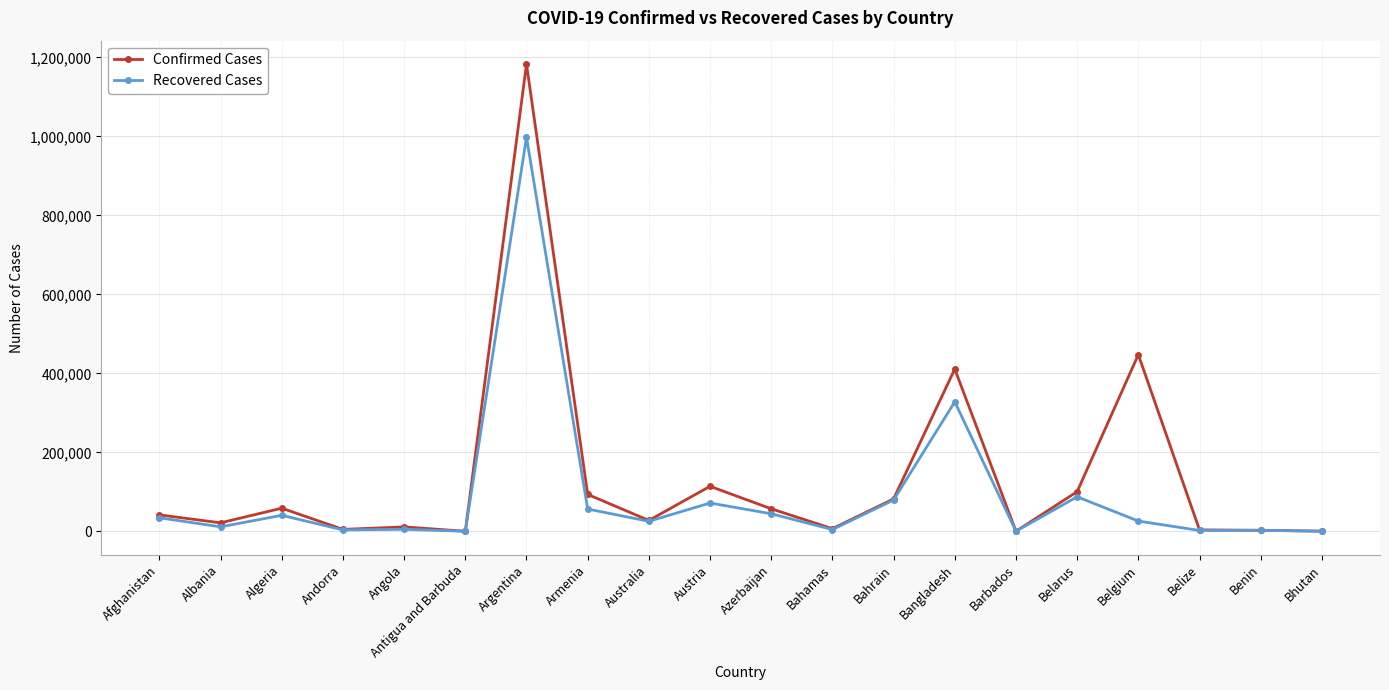

Rank the series by their maximum value, from lowest to highest.

Recovered Cases, Confirmed Cases